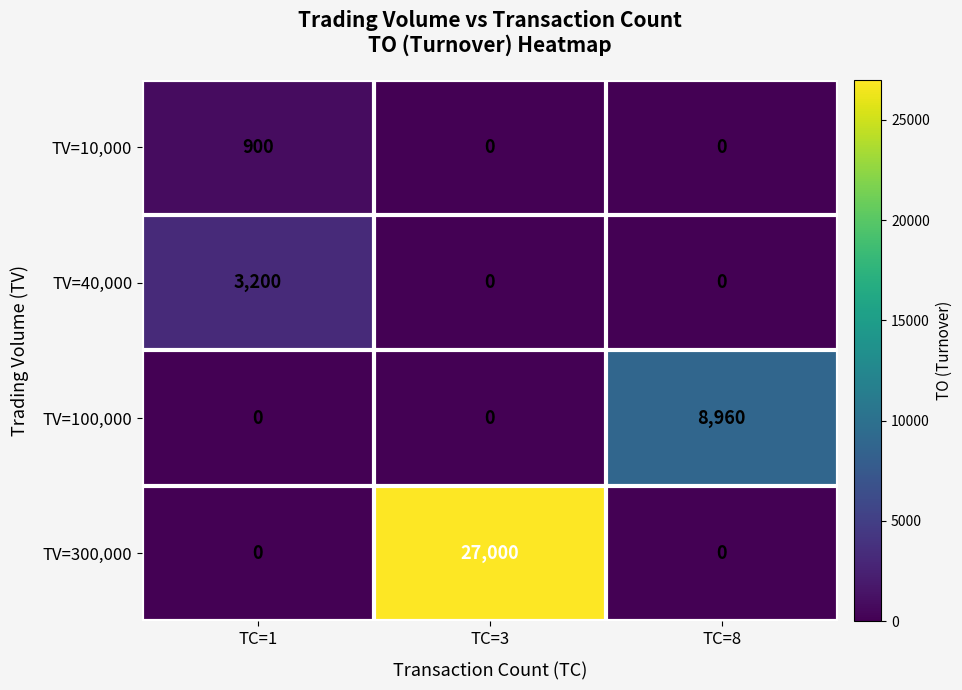

Which series has the largest range (max minus min)?

TV=300,000